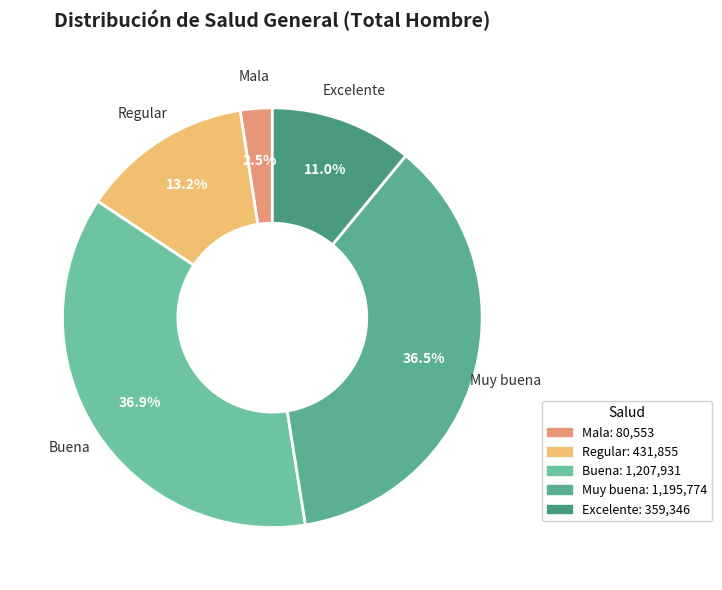

What is the total percentage of Regular and Excelente?

24.2%